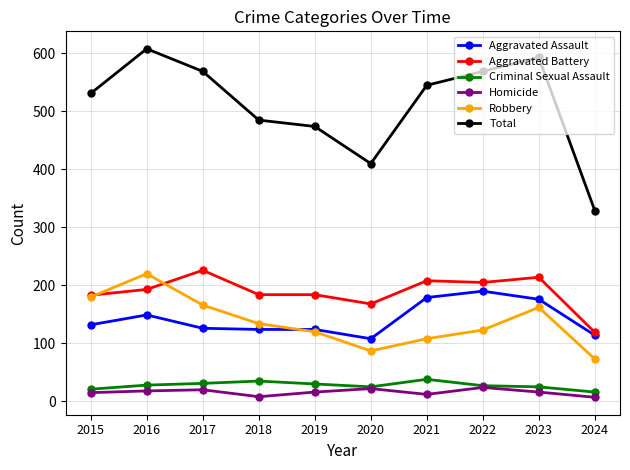

True or false: Aggravated Assault and Homicide intersect in this chart.

False